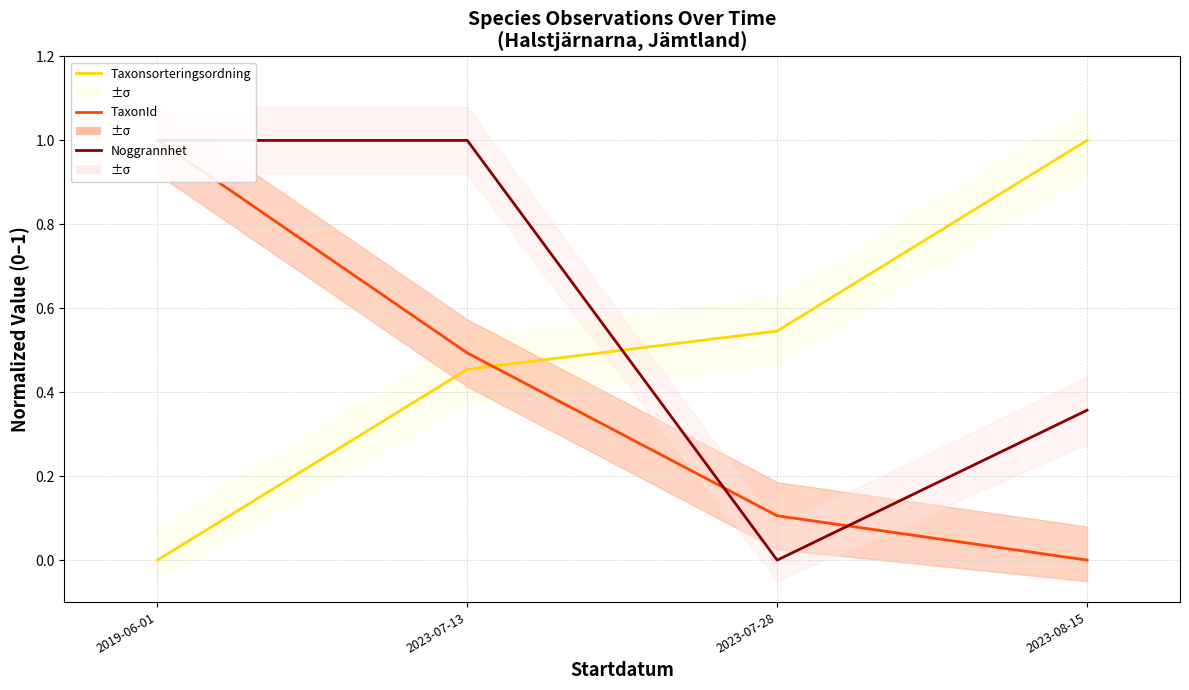

Reading left to right, extract all data points from this chart.

Taxonsorteringsordning: 2019-06-01=0.0	2023-07-13=0.5	2023-07-28=0.5	2023-08-15=1.0
TaxonId: 2019-06-01=1.0	2023-07-13=0.5	2023-07-28=0.1	2023-08-15=0.0
Noggrannhet: 2019-06-01=1.0	2023-07-13=1.0	2023-07-28=0.0	2023-08-15=0.4